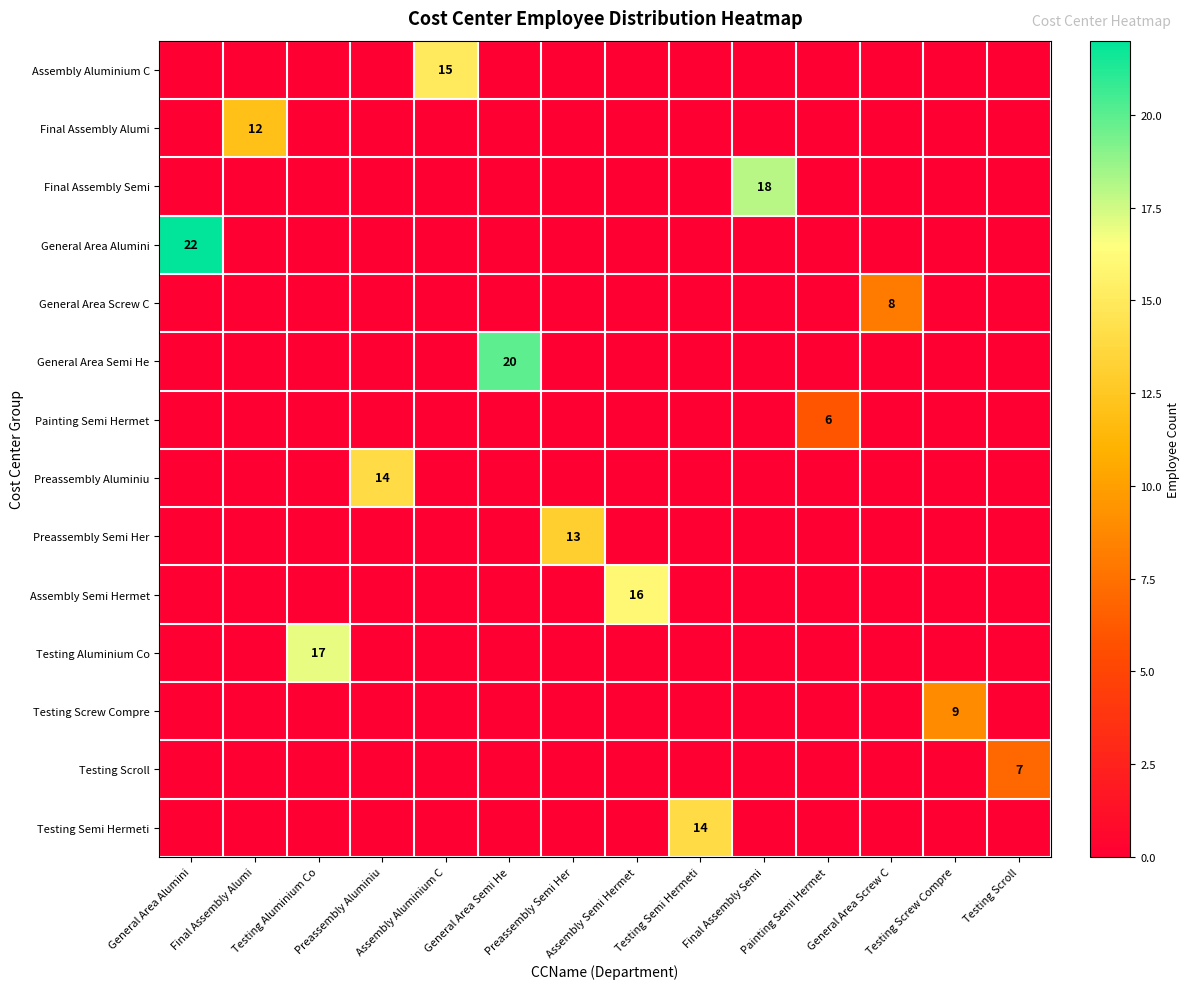

At which label is General Area Semi He closest to 10?

General Area Alumini